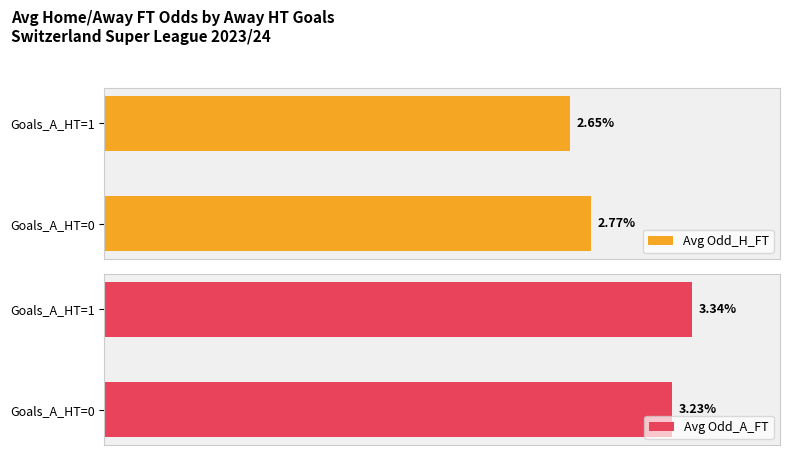

Reading left to right, what are all the values shown in this chart?

Avg Odd_H_FT: 2.8	2.6
Avg Odd_A_FT: 3.2	3.3